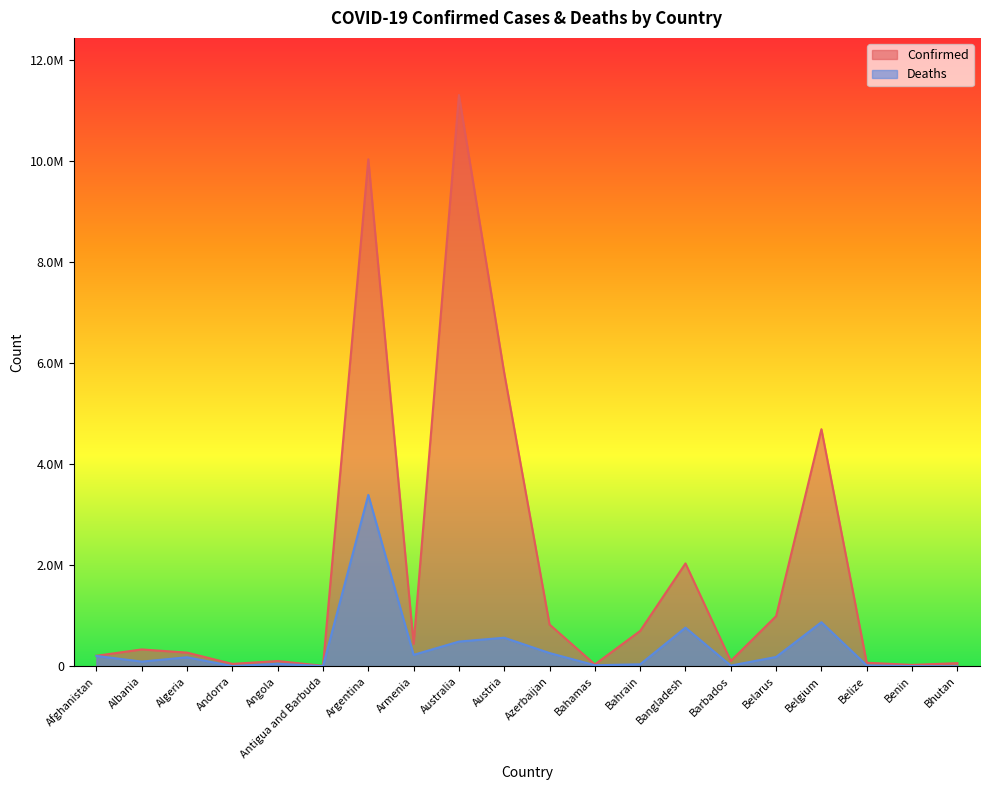

What is the highest value of the Confirmed series?

11312904.0